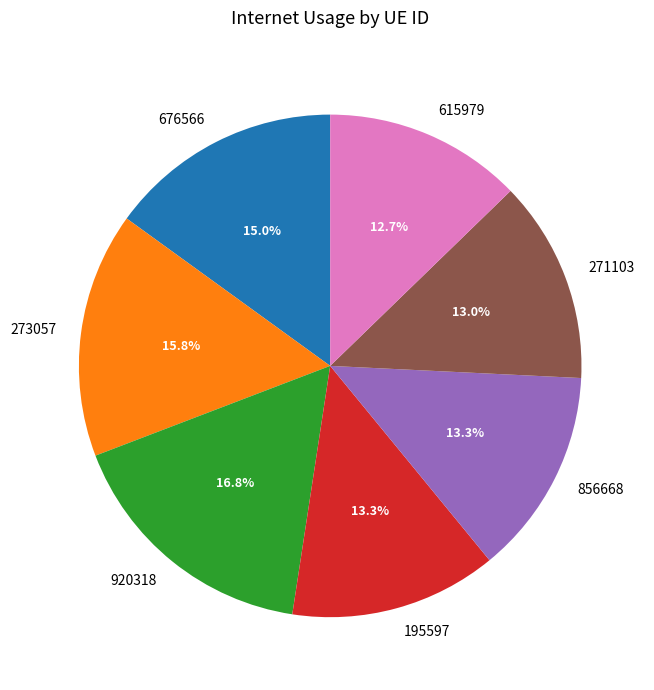

How many slices are in this pie chart?

7